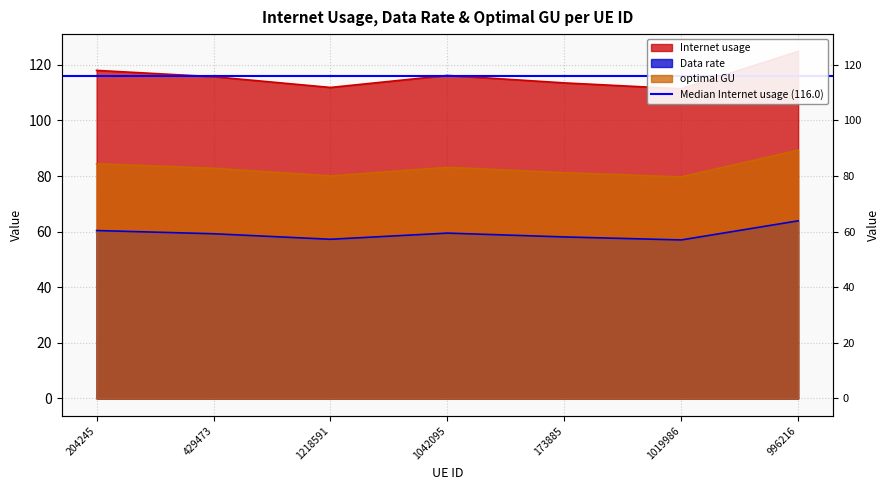

What is the label of the 6th point from the left?

1019986